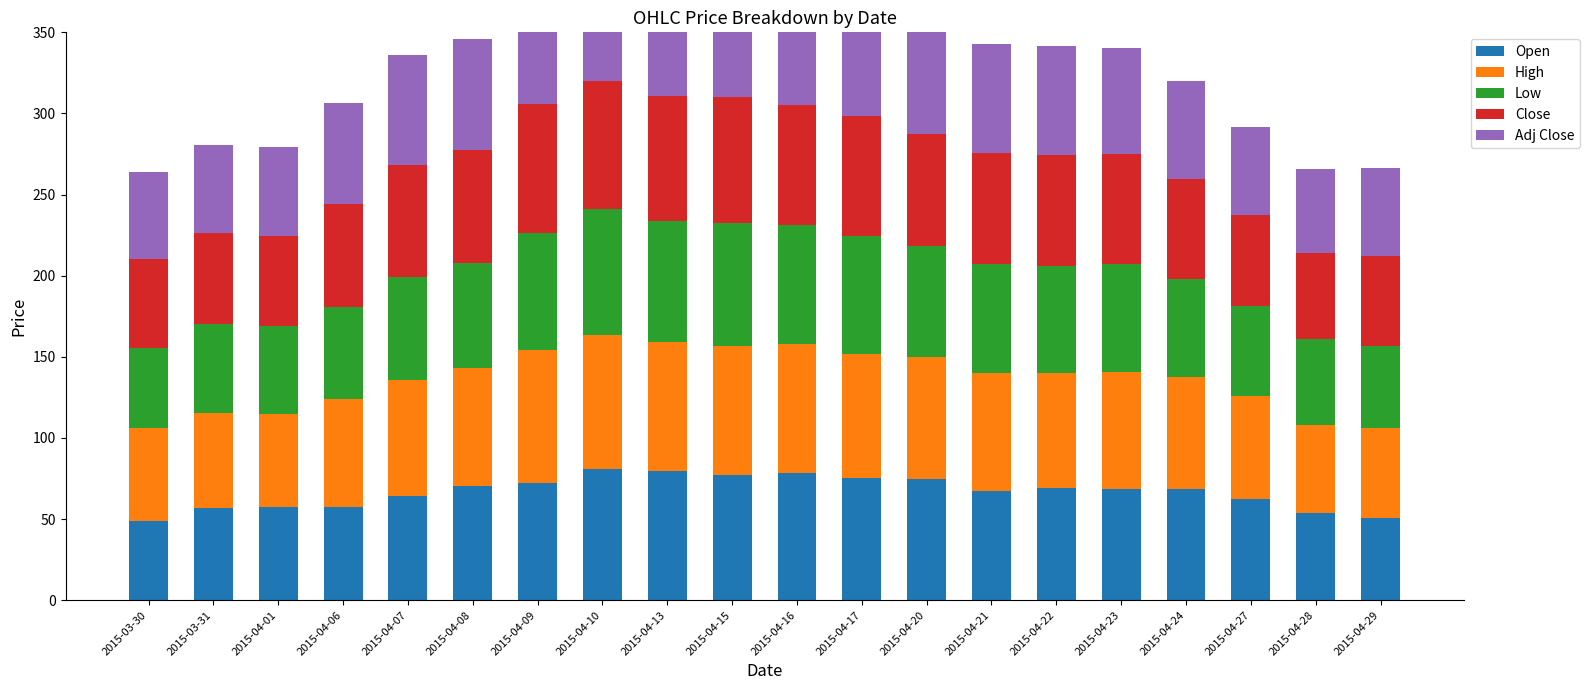

How many bars are there in each group?

5